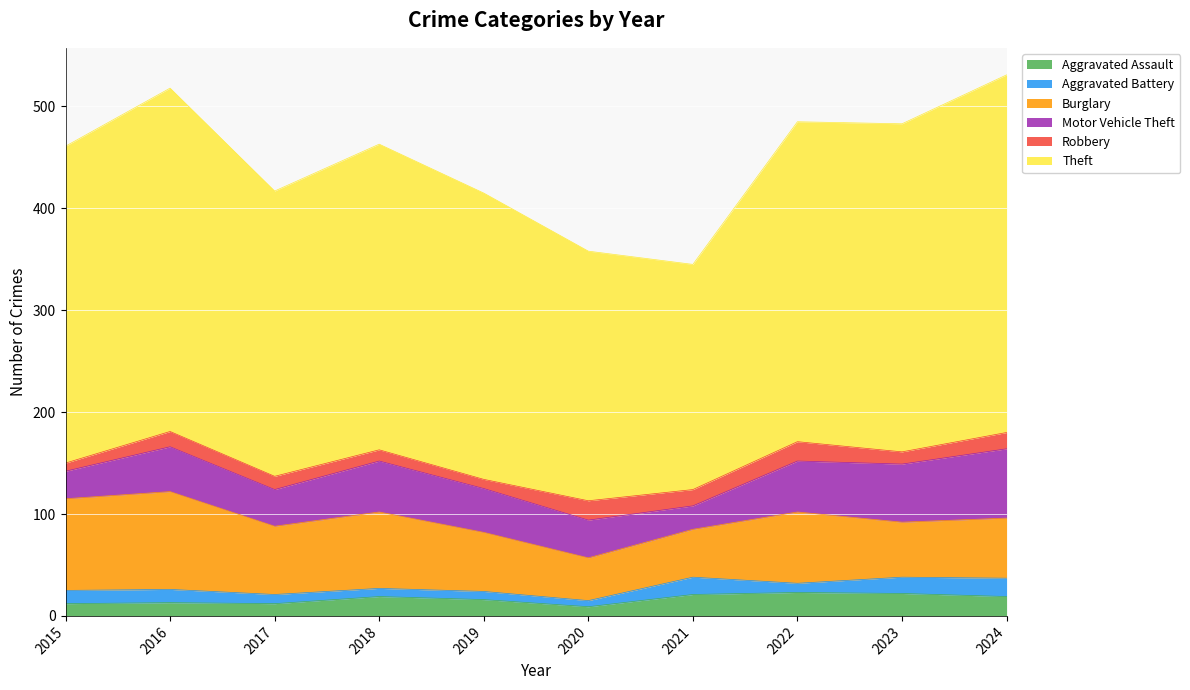

Where do Motor Vehicle Theft and Burglary first cross each other?

2022 and 2023